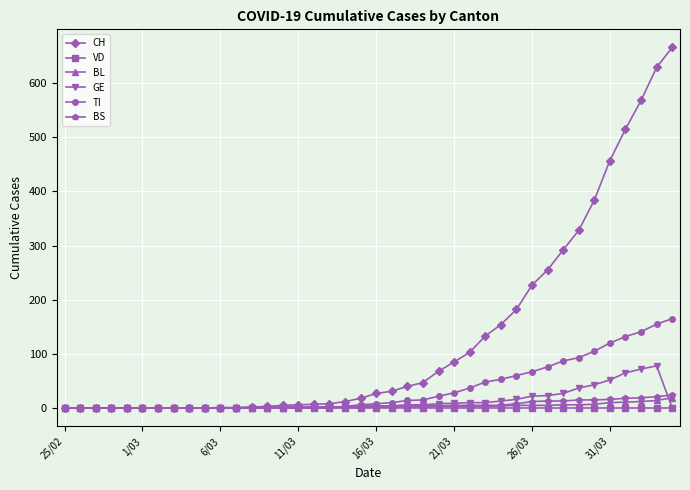

How many lines are shown in the chart?

6